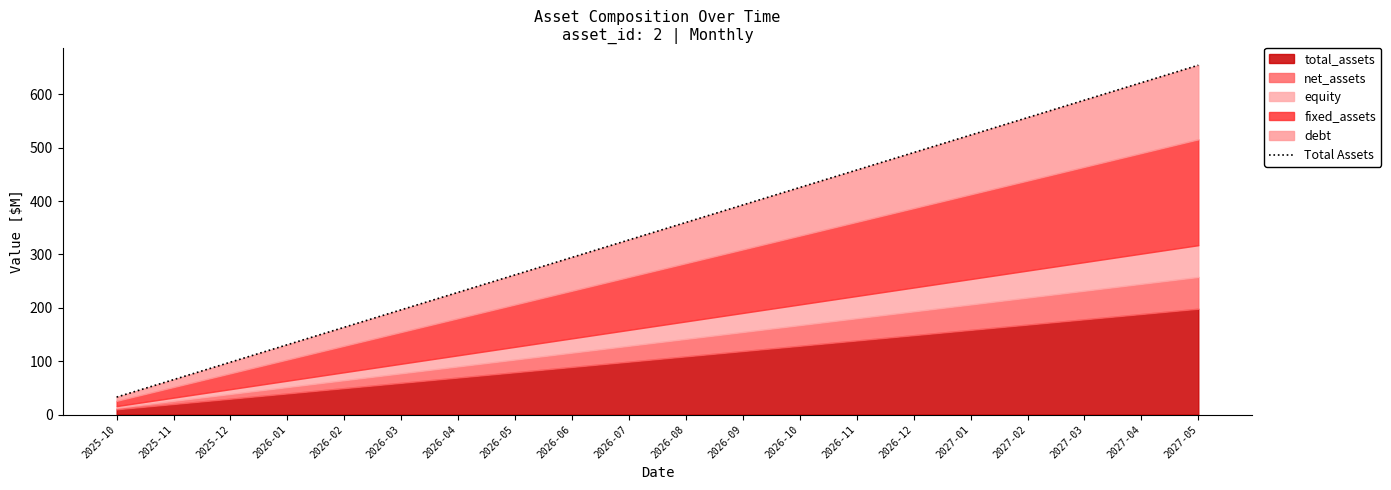

What is the change in value from 2025-10 to 2026-02?

+130.9